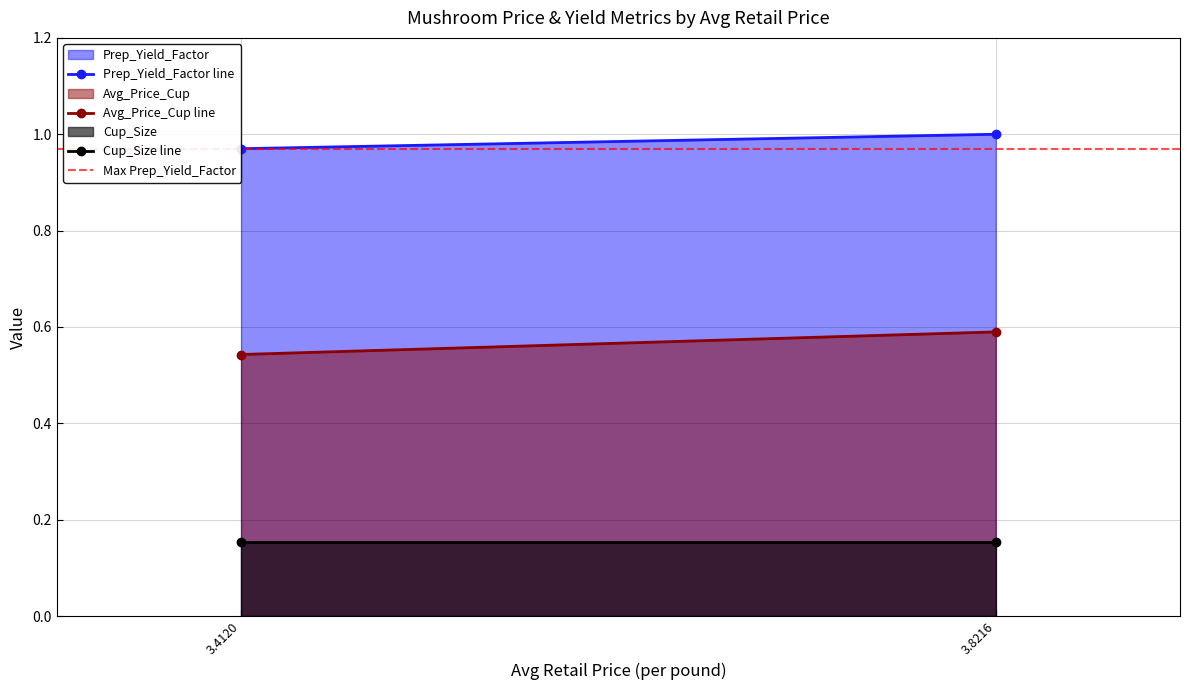

Between 3.8216 and 3.4120, which is larger?

3.8216